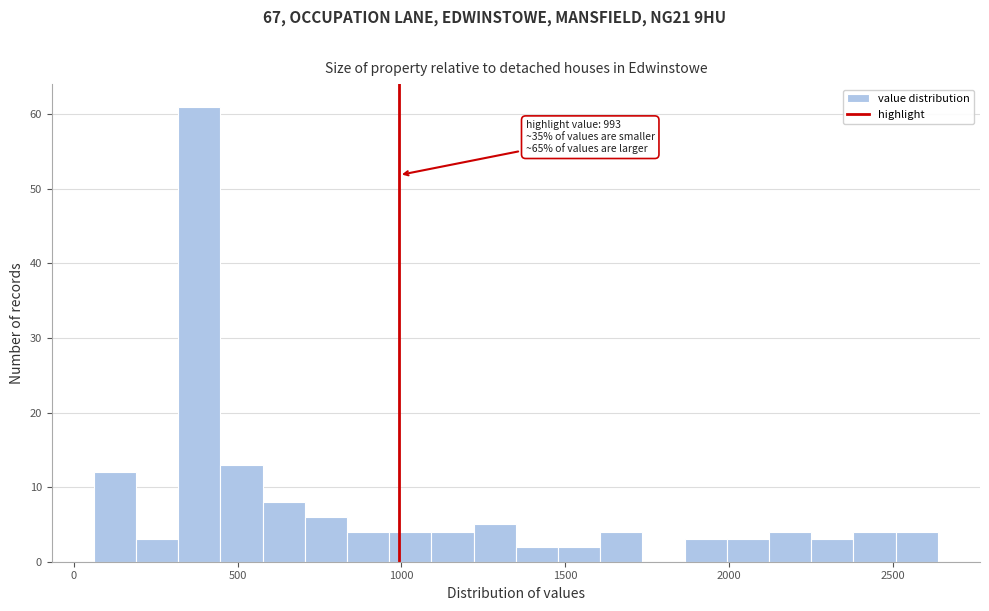

Around what value on the x-axis is the tallest bar? Give the approximate position of its centre, as read against the axis.

400